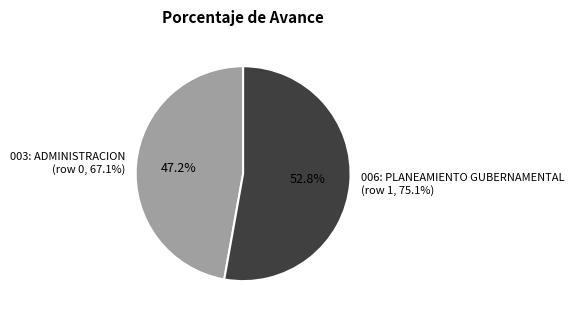

Rank the categories by value from highest to lowest.

006: PLANEAMIENTO GUBERNAMENTAL
(row 1, 75.1%), 003: ADMINISTRACION
(row 0, 67.1%)